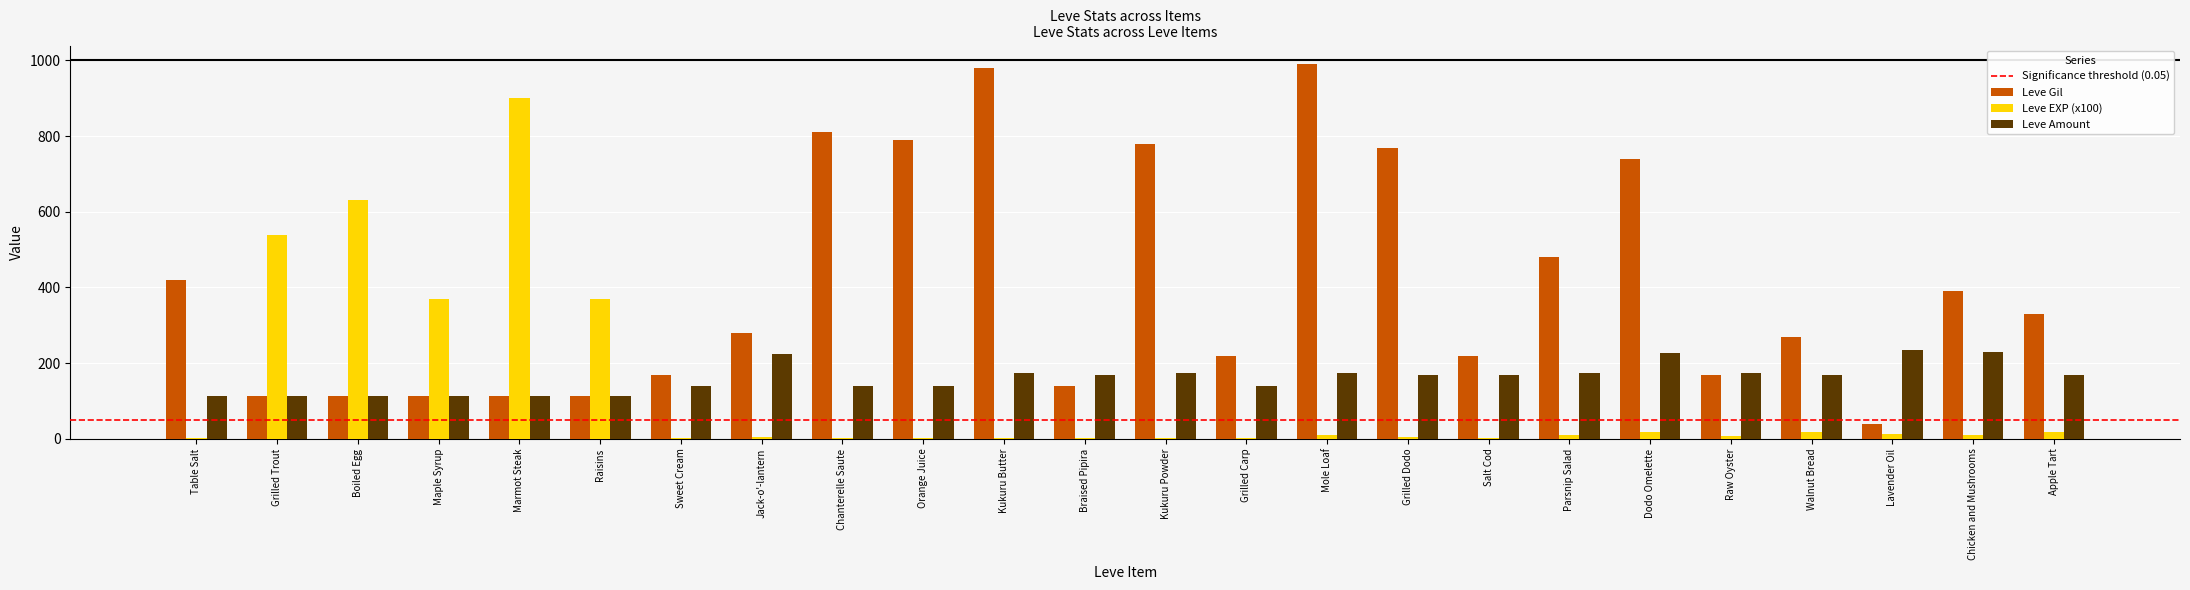

What is the sum of all Leve Amount values?

3858